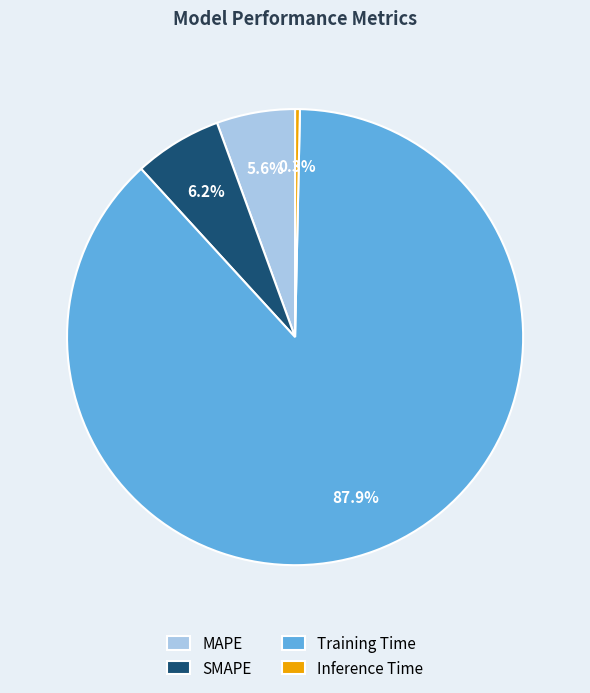

Between MAPE and Inference Time, which is larger?

MAPE